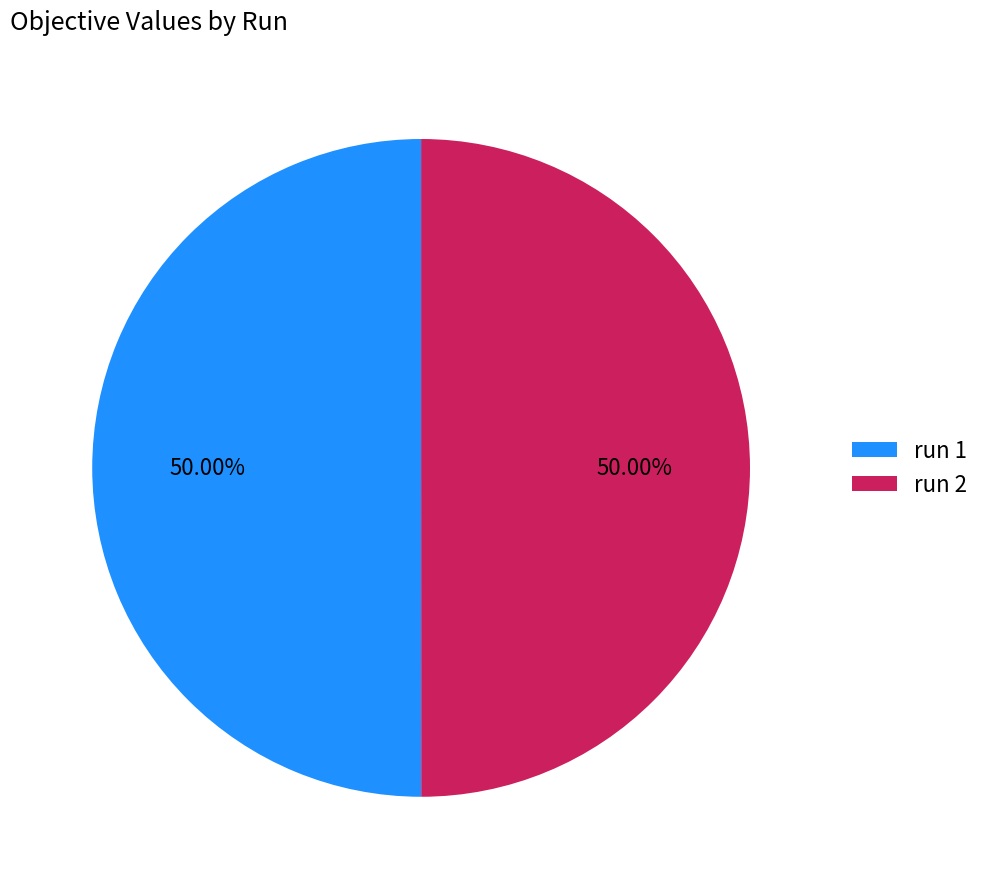

How many slices are in this pie chart?

2